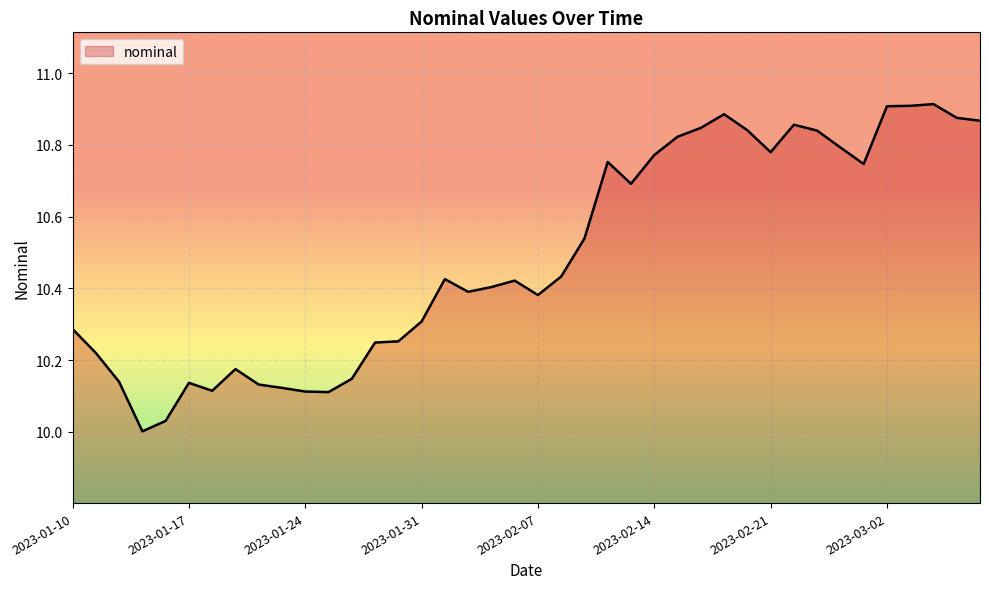

What is the difference between the second highest and minimum values?

0.9